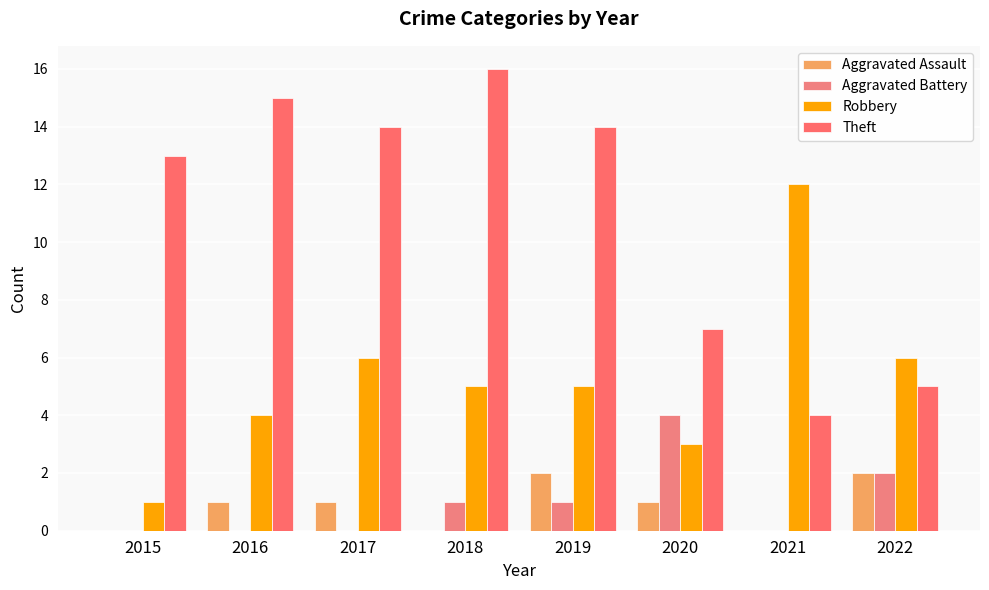

Are the bars horizontal?

No